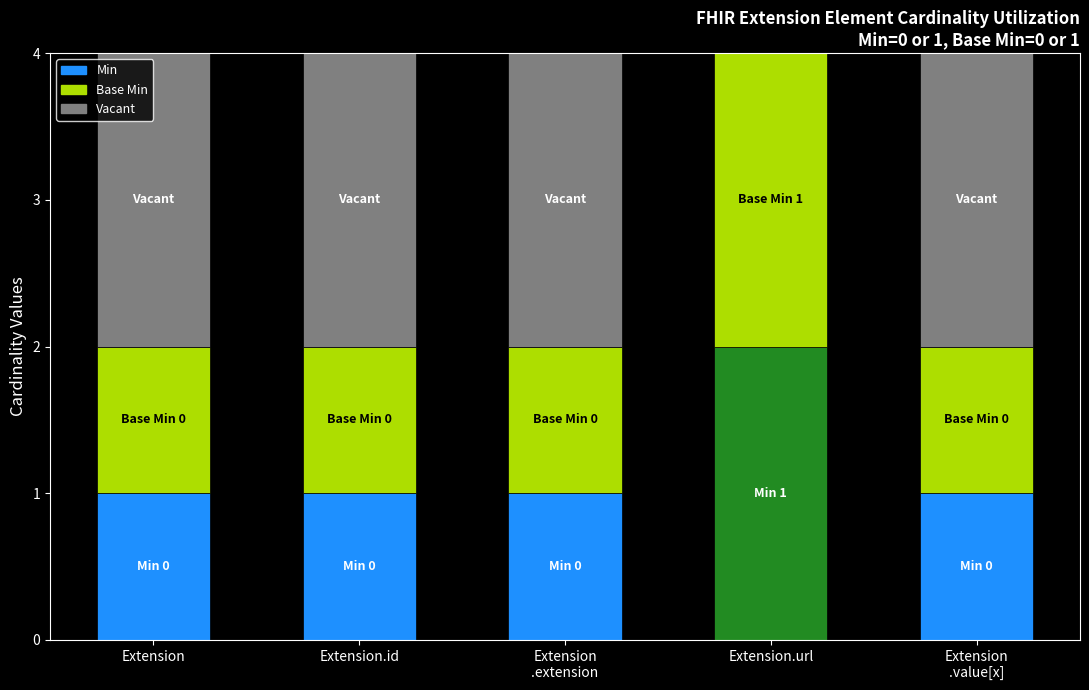

The Min series shows 1 at Extension. True or false?

True